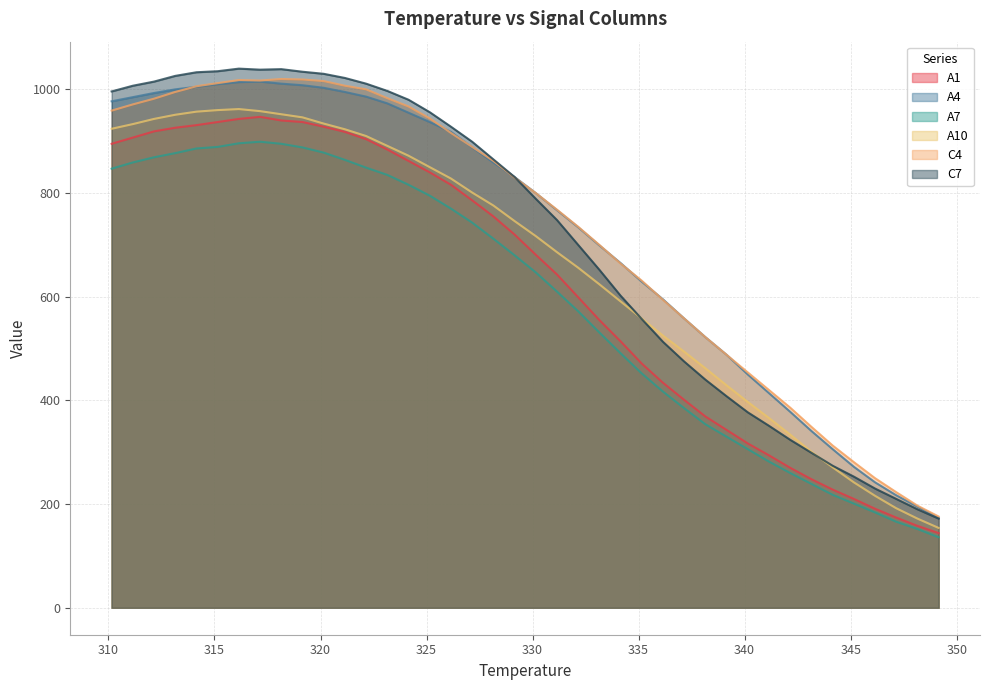

Where does the A7 series first go above 680?

310.15